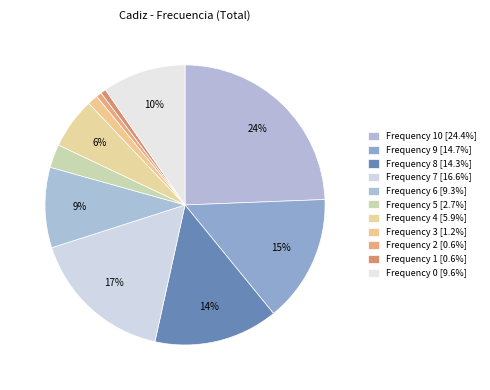

Which slice is the smallest?

1